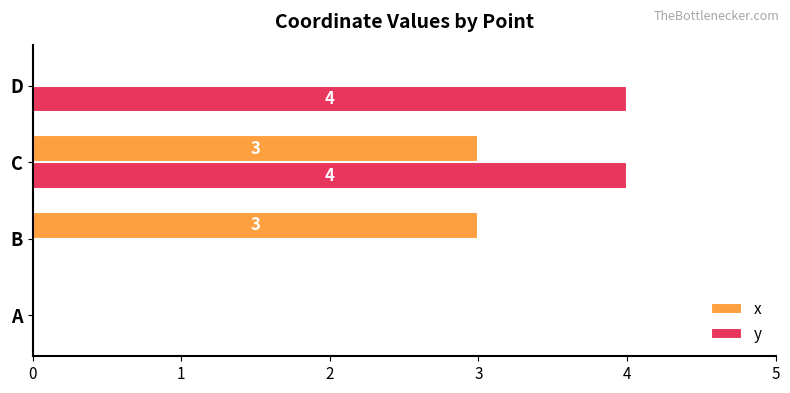

How many data points does each series have?

4